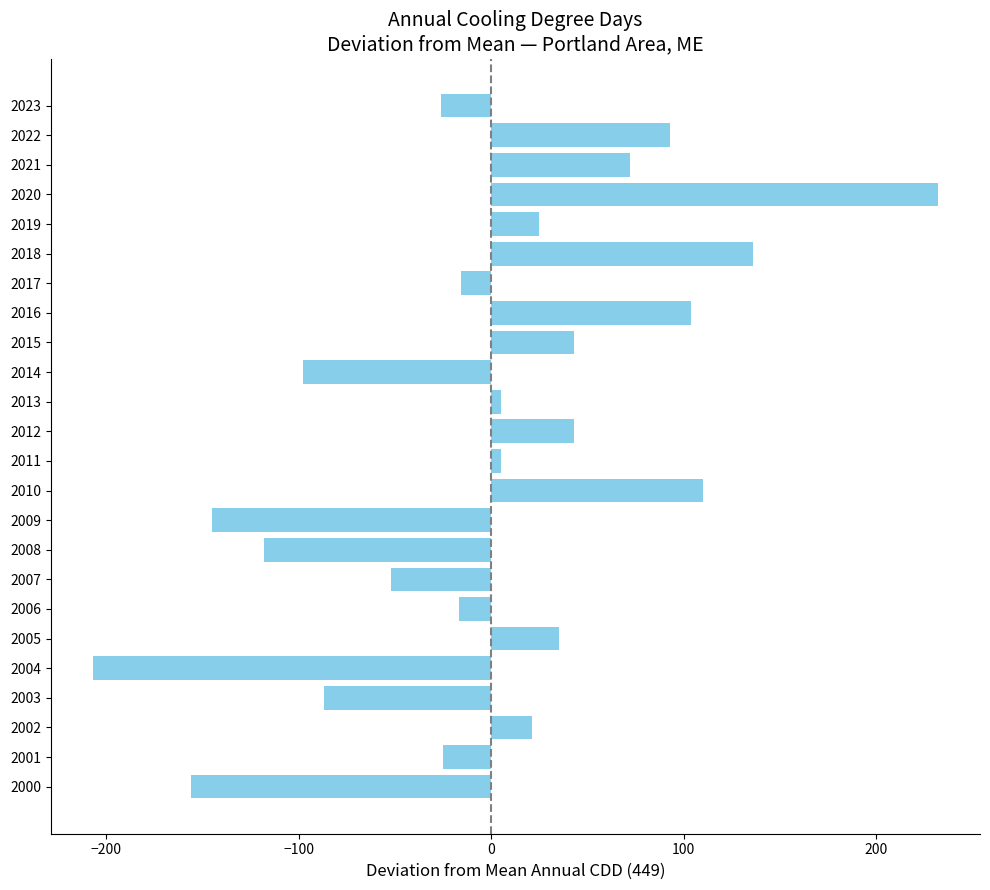

What is the difference between the second highest and second lowest values?

292